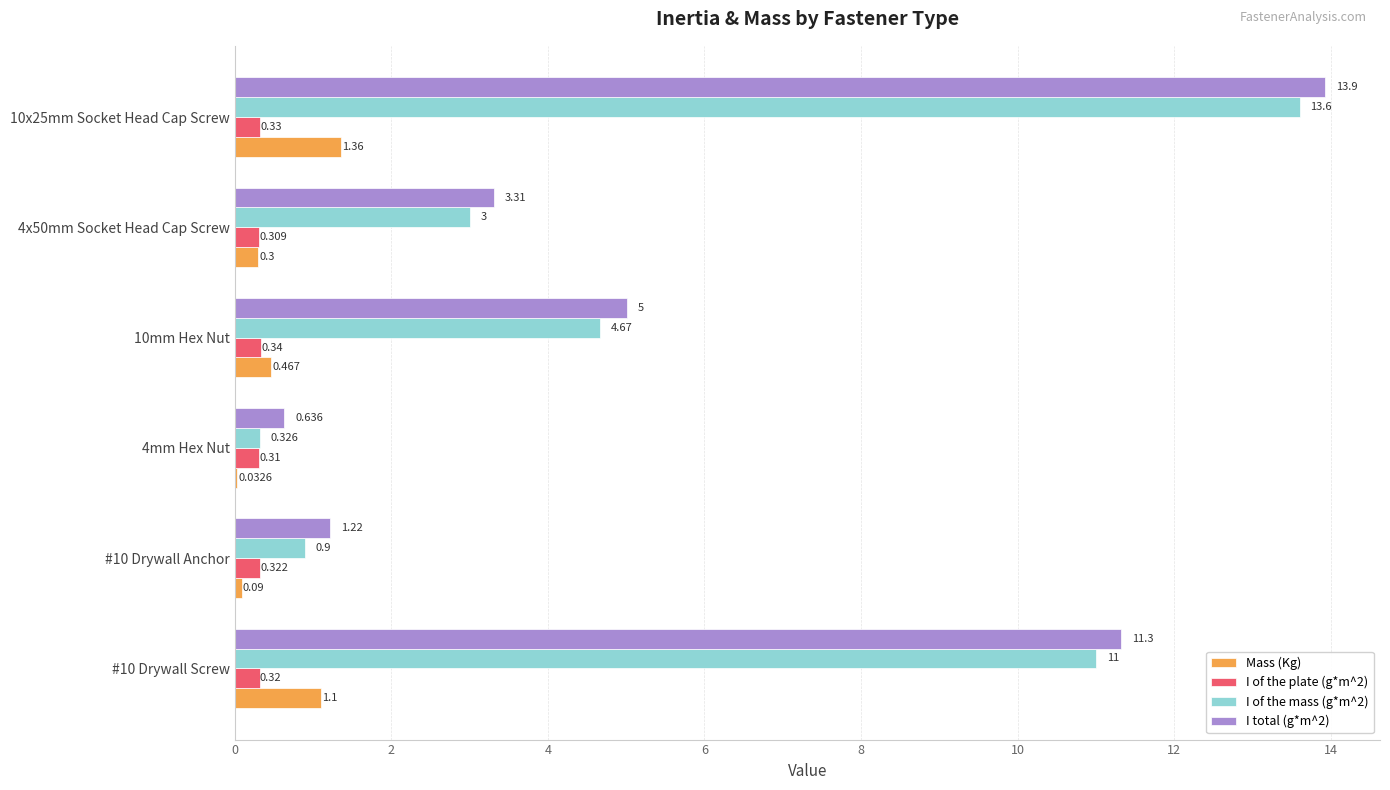

How many data points does each series have?

6